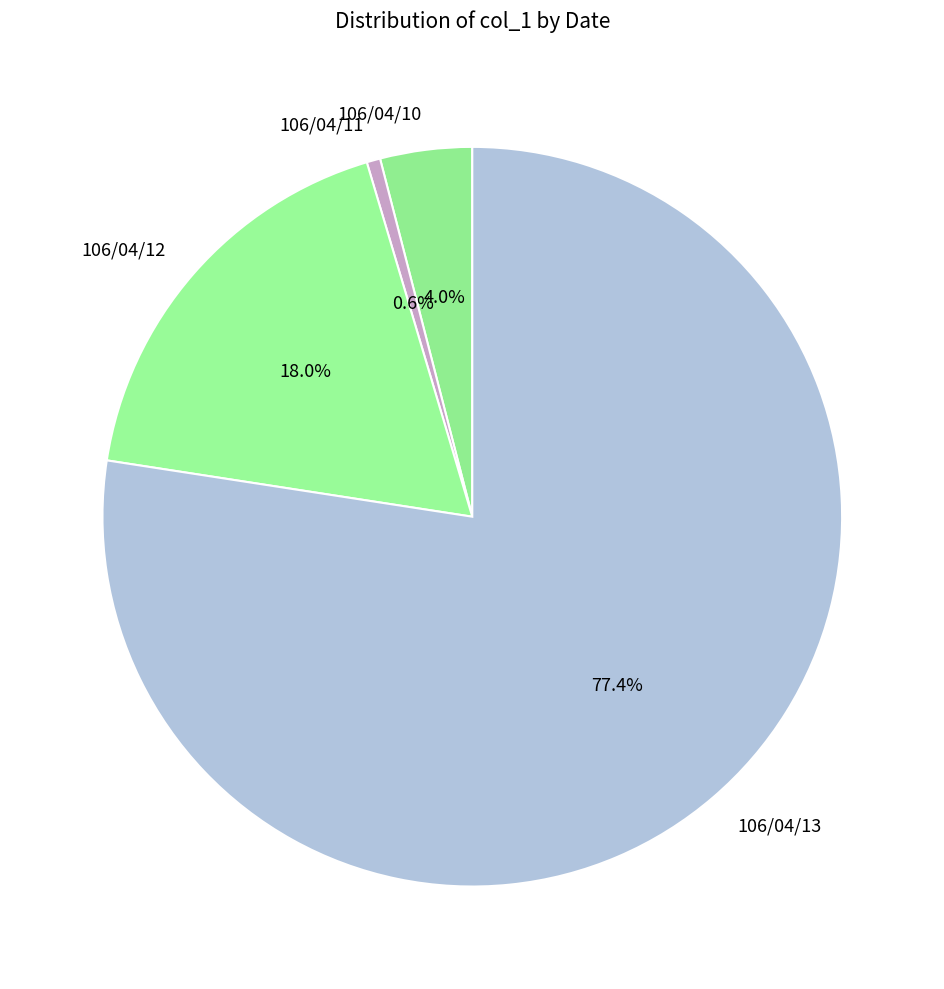

Is it true that 106/04/13 is 67% of the pie?

False